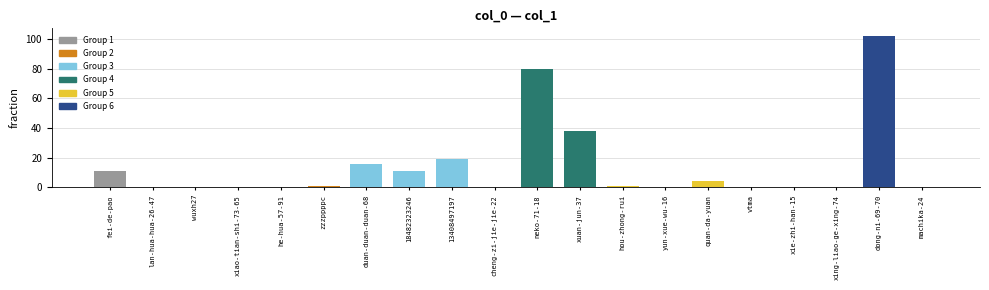

What is the sum of all values?

283